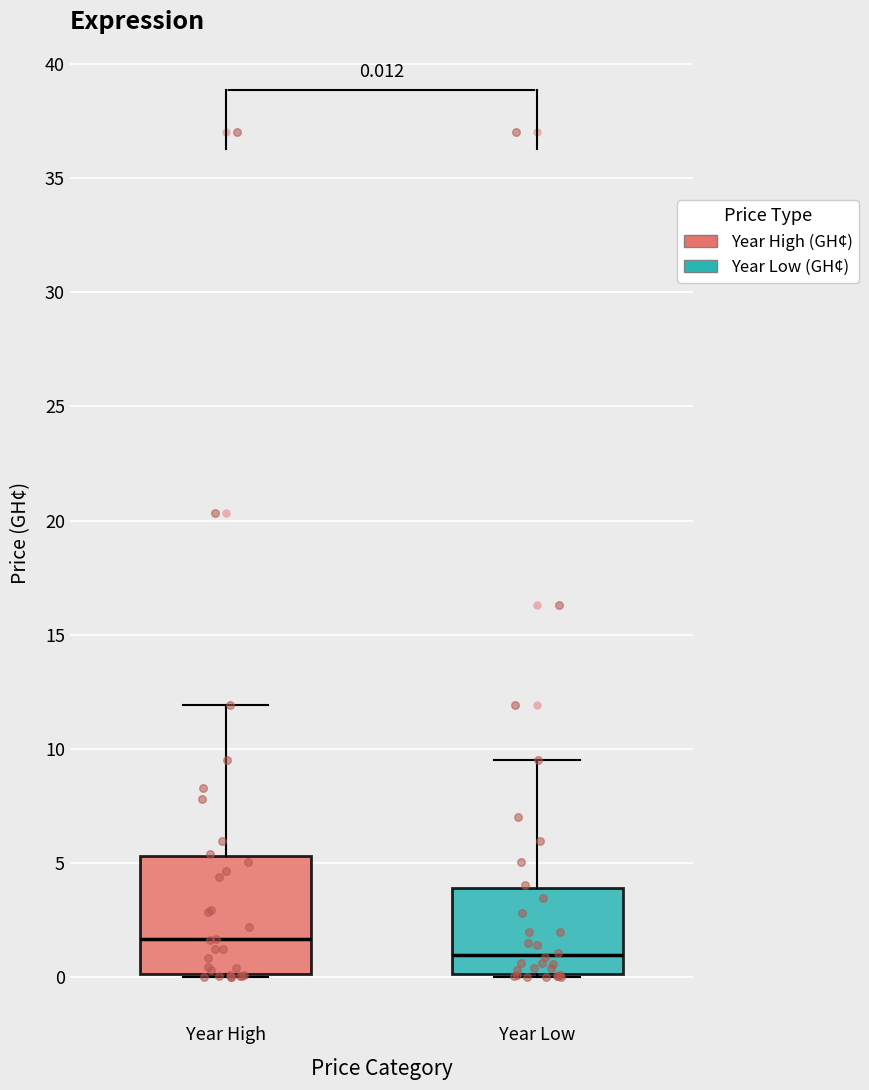

Which box is the tallest, from its lower edge to its upper edge?

Year High